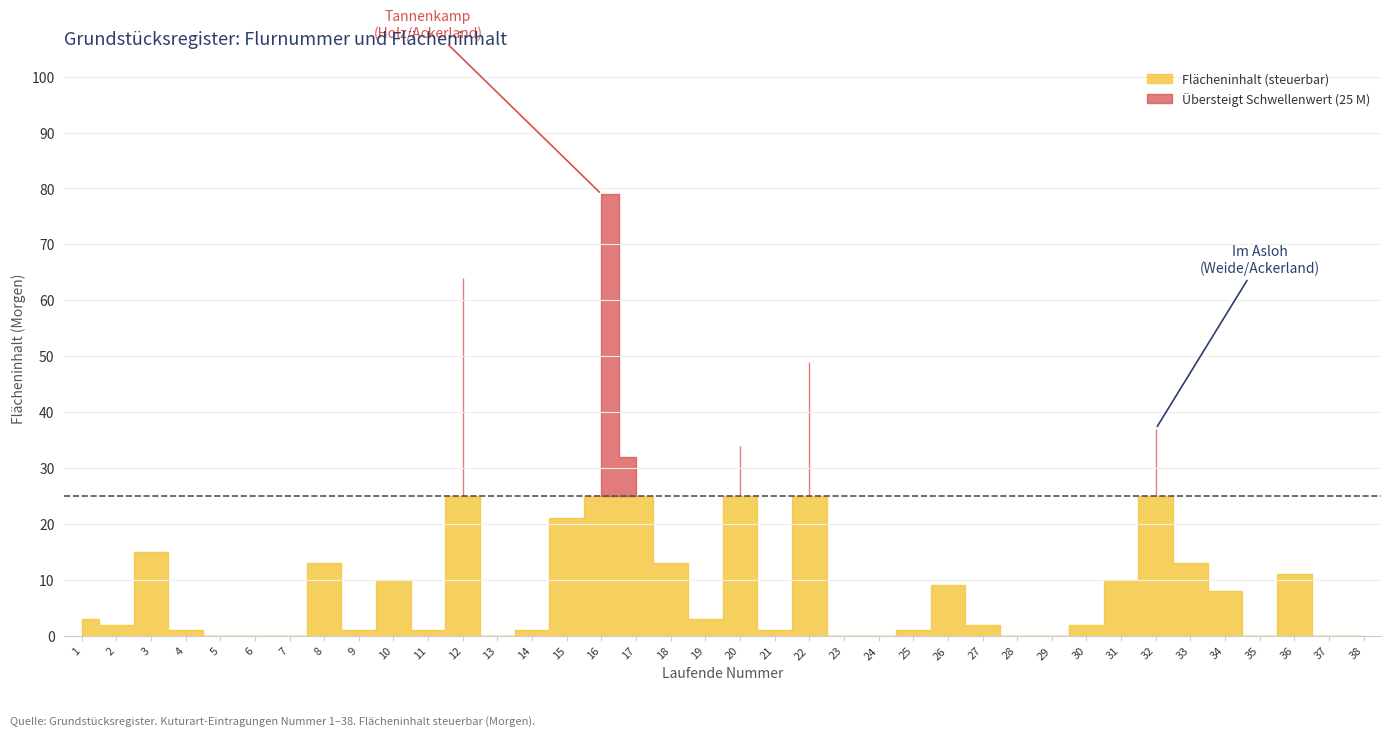

How many intersections are there between Kulturart Nummer and Flachen steuerbar M?

2